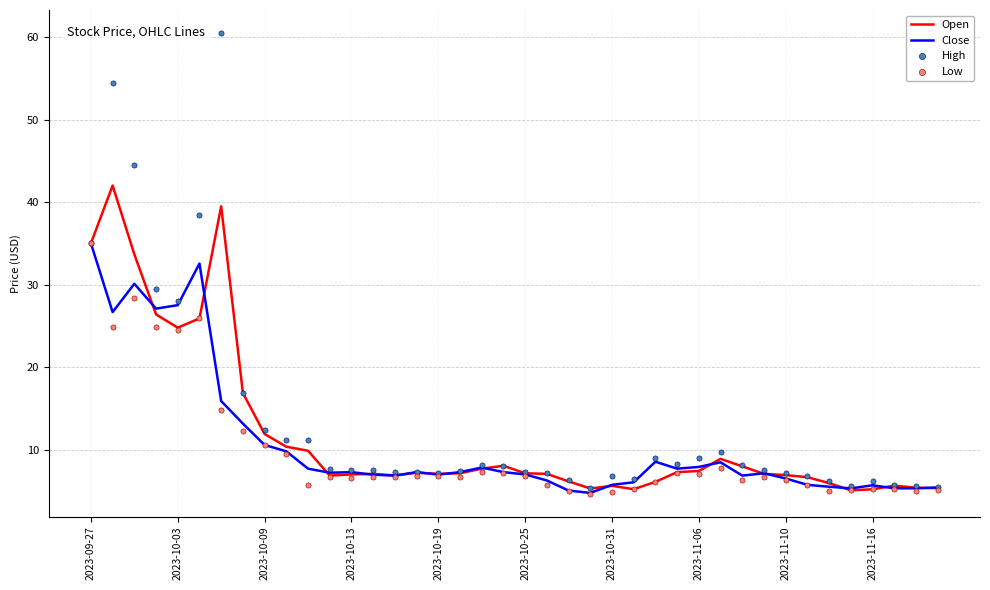

What are all the series names shown in the legend?

Open, Close, High, Low